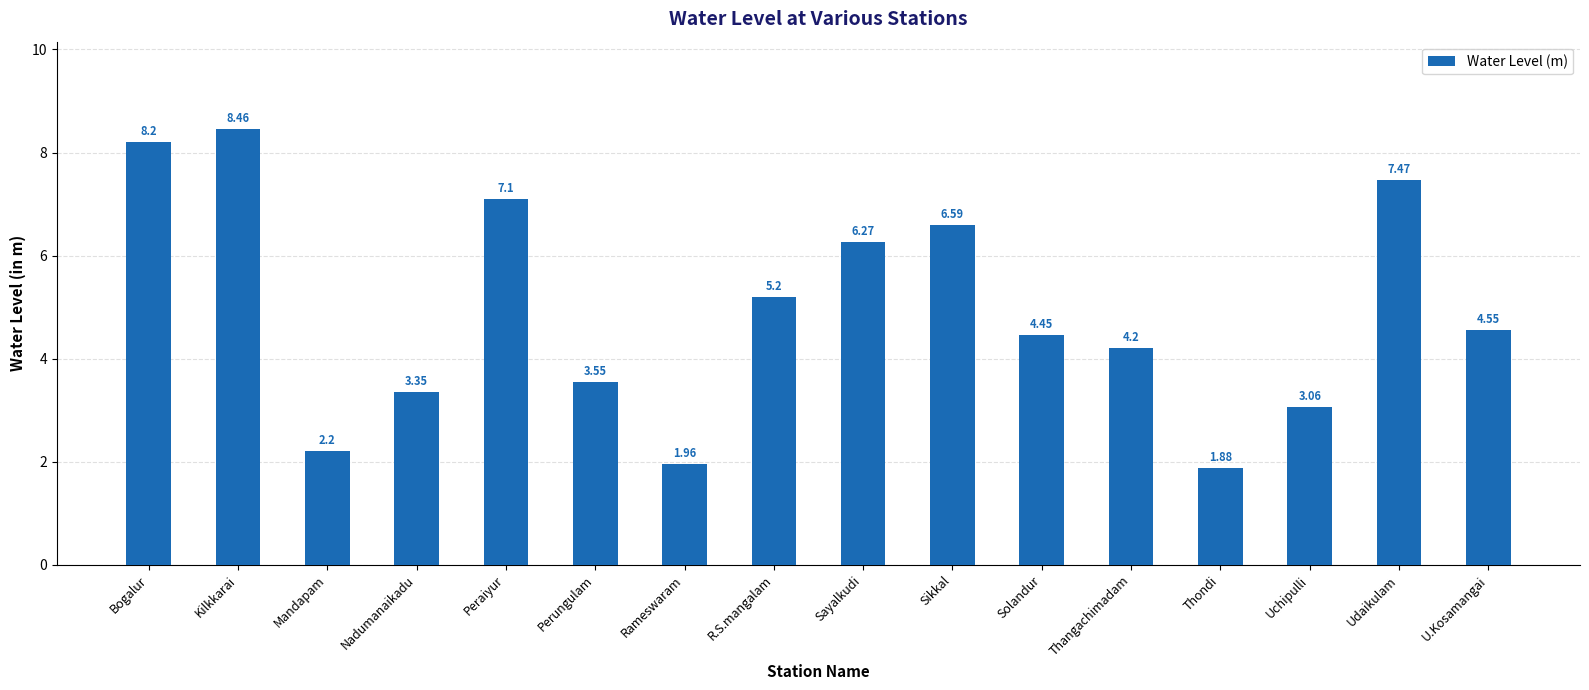

True or false: the data shows 7.1 at Peraiyur.

True